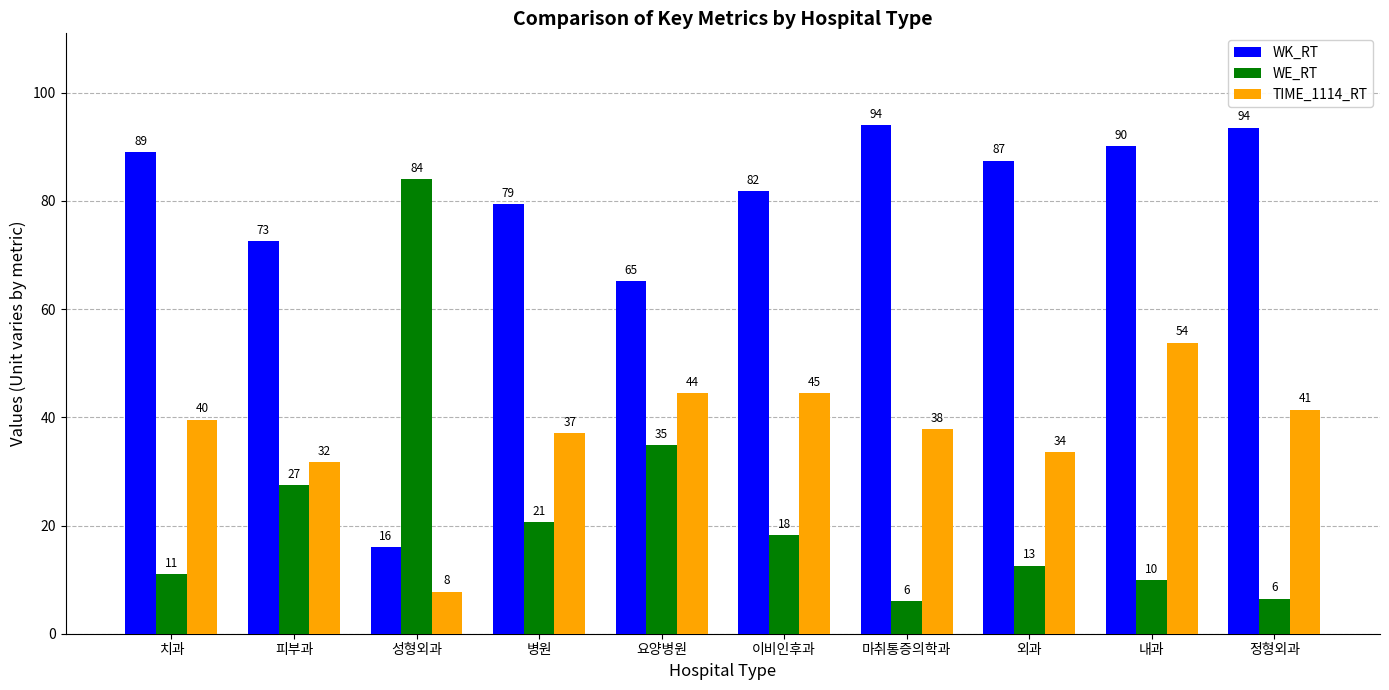

What is the difference between the maximum and minimum values in the WK_RT series?

78.0